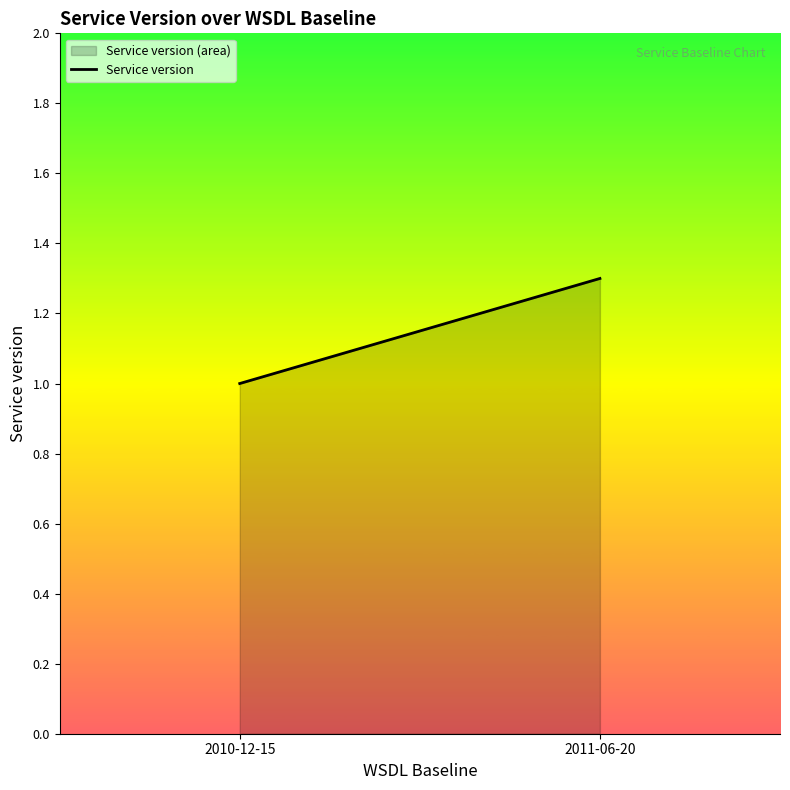

What position from the right is 2011-06-20?

1